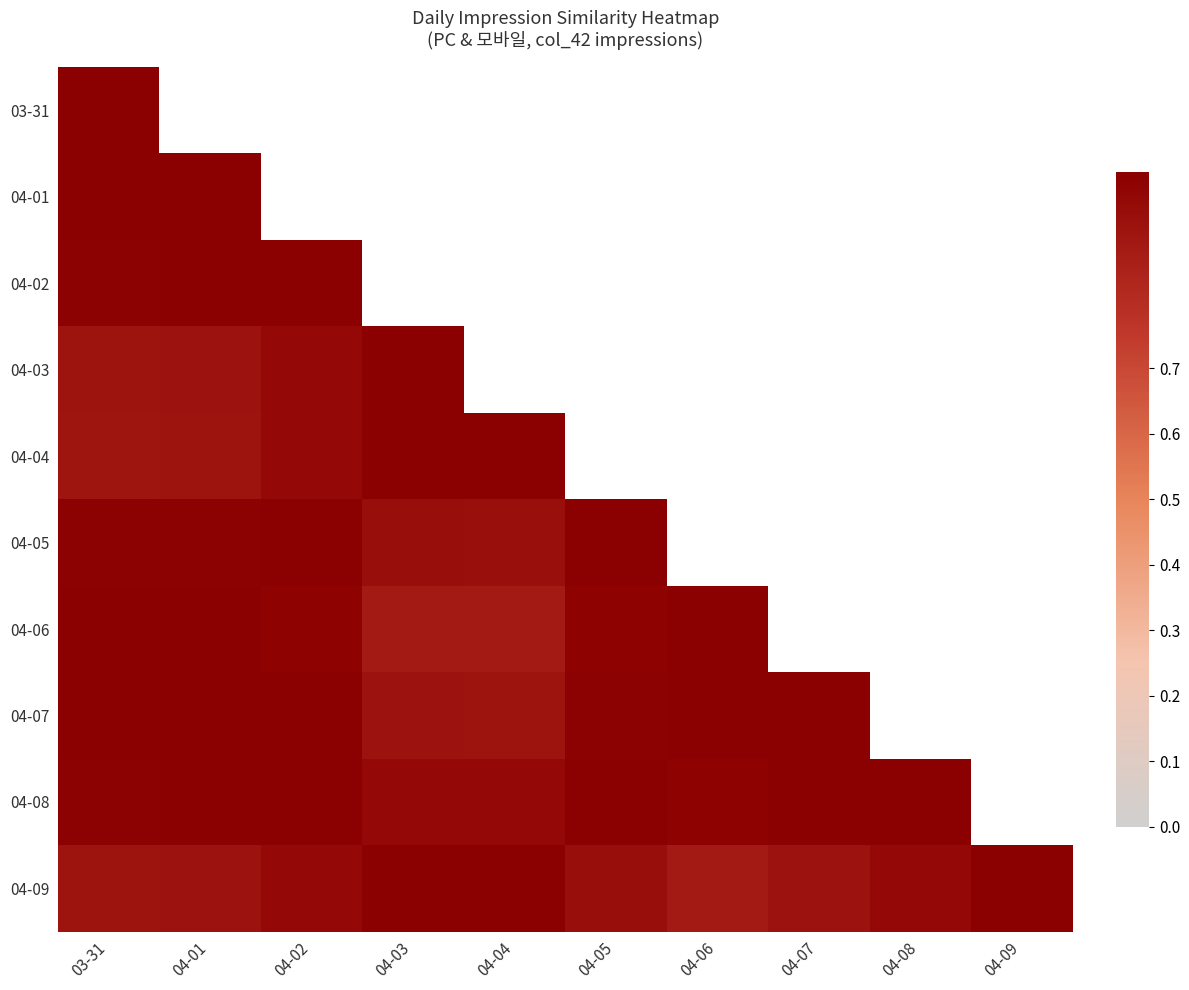

True or false: 04-09 has a value of 0.7 at 04-03.

False